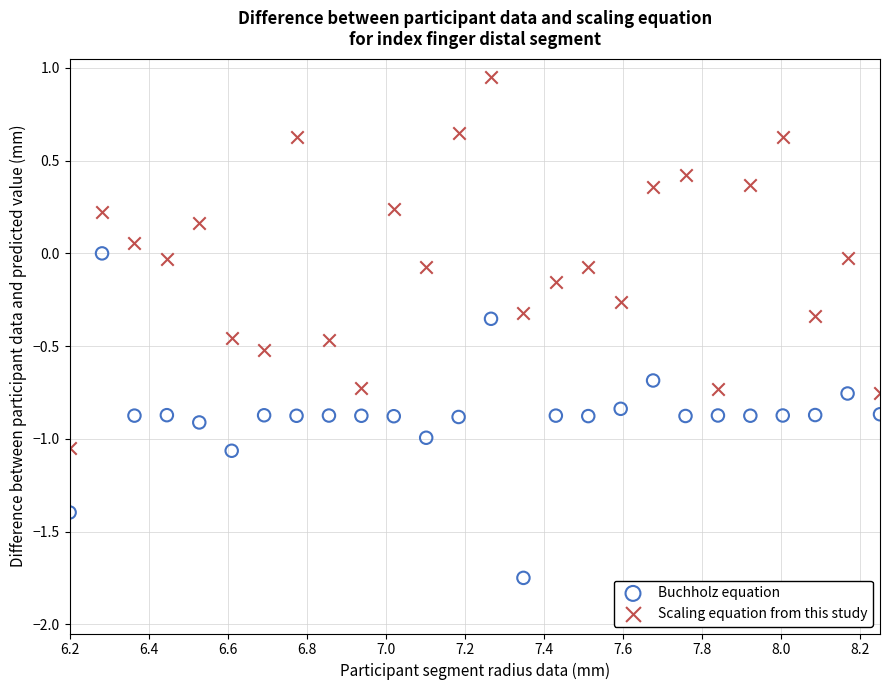

What are all the series names shown in the legend?

Buchholz equation, Scaling equation from this study